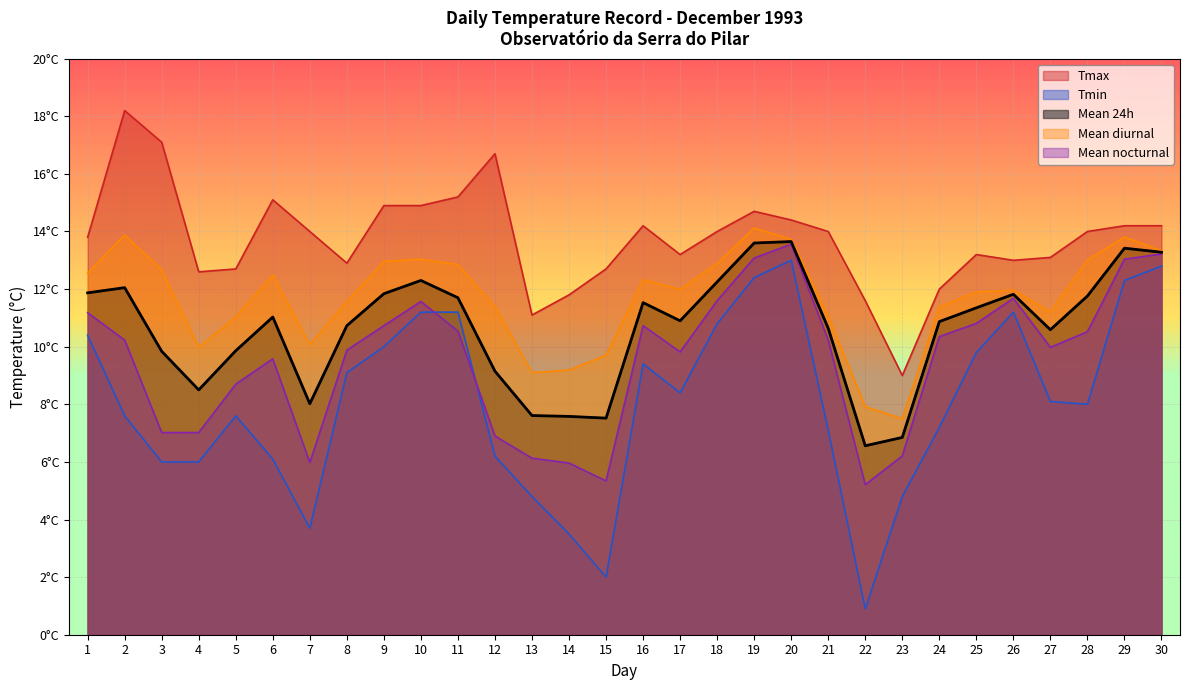

True or false: Mean 24h has more than 1 interior local peaks.

True